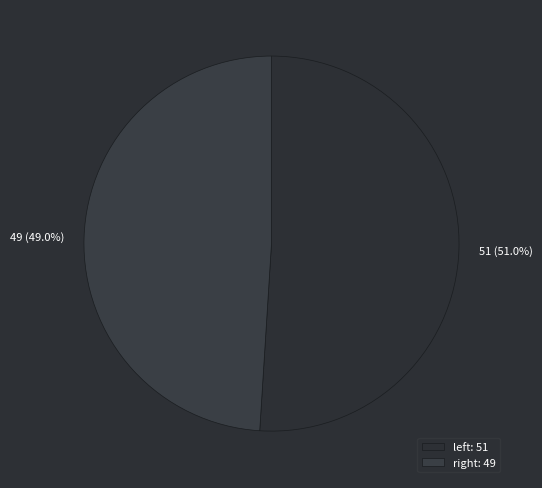

To the nearest percent, what is the difference between the largest and smallest slice percentages?

2%